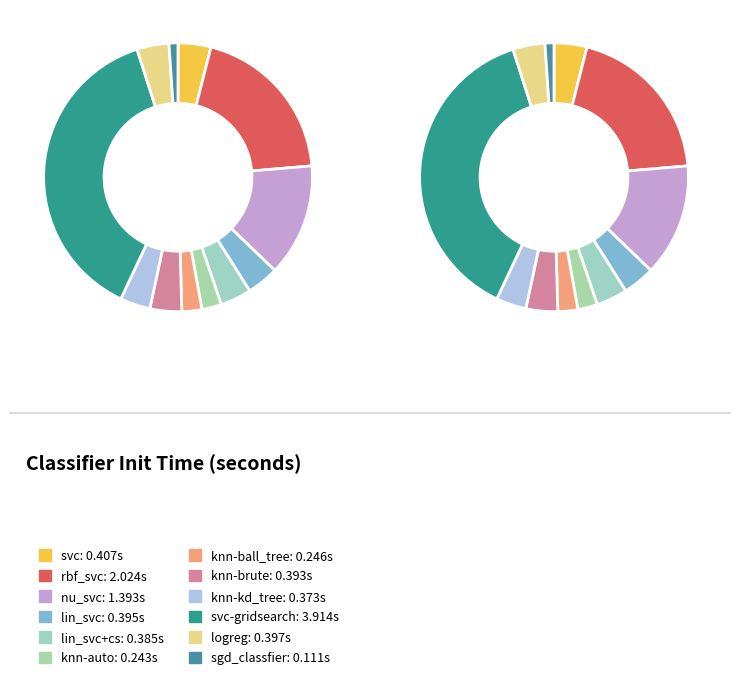

What is the change in value from knn-ball_tree to svc-gridsearch?

+3.7